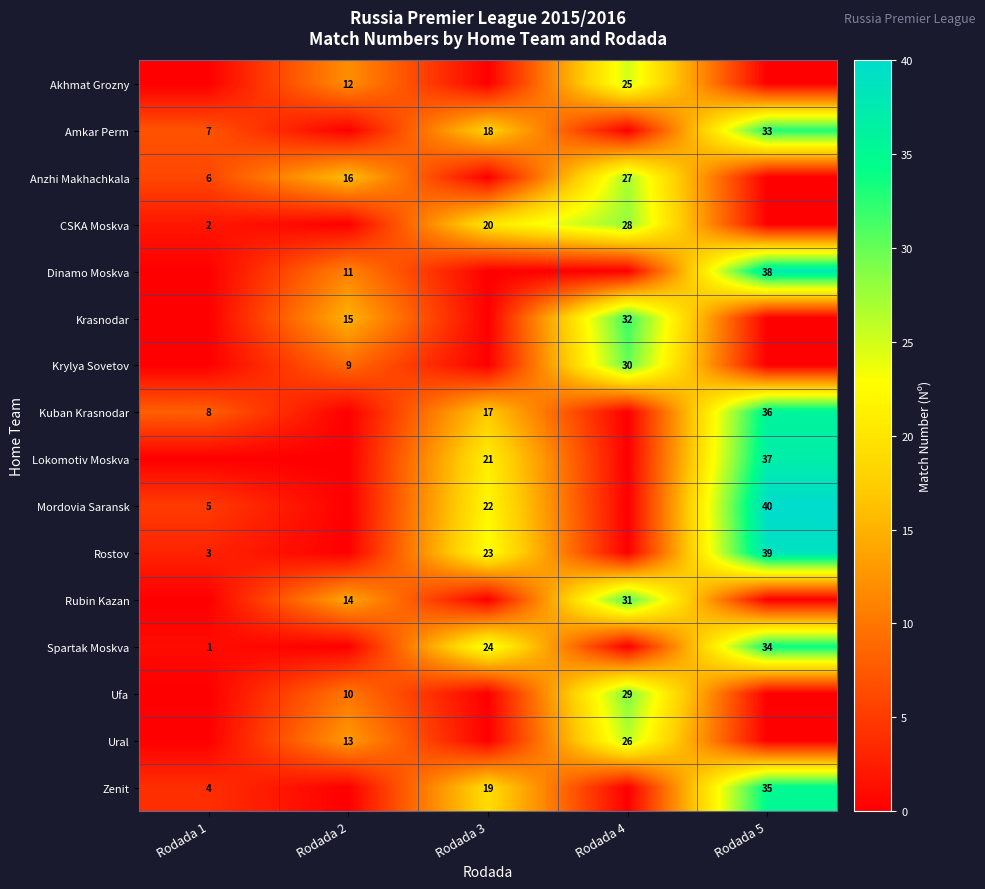

At which category is the sum across all series the highest?

Rodada 5